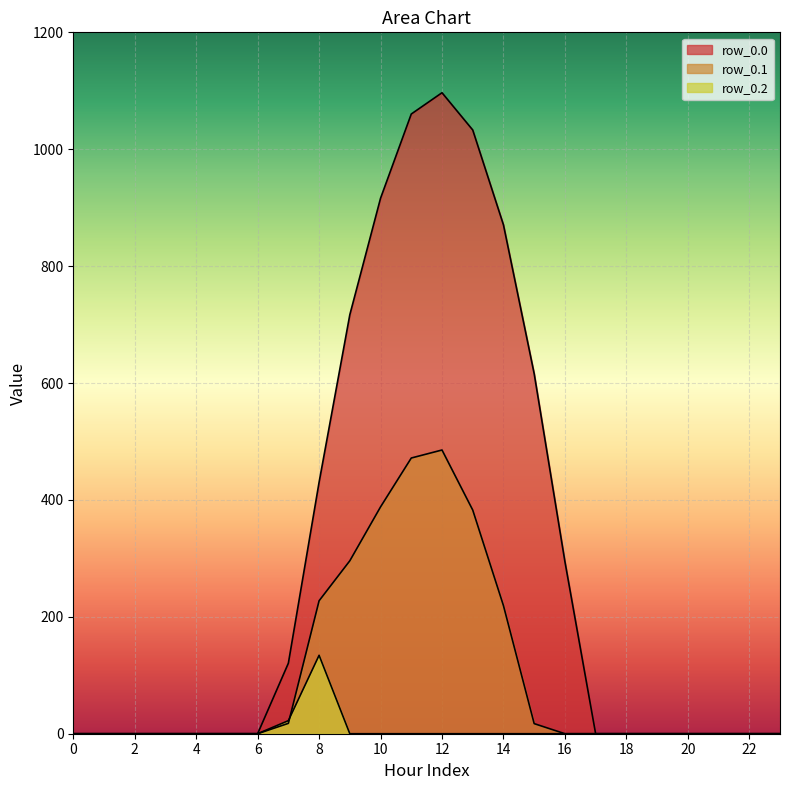

Between 17 and 20, which is larger?

17